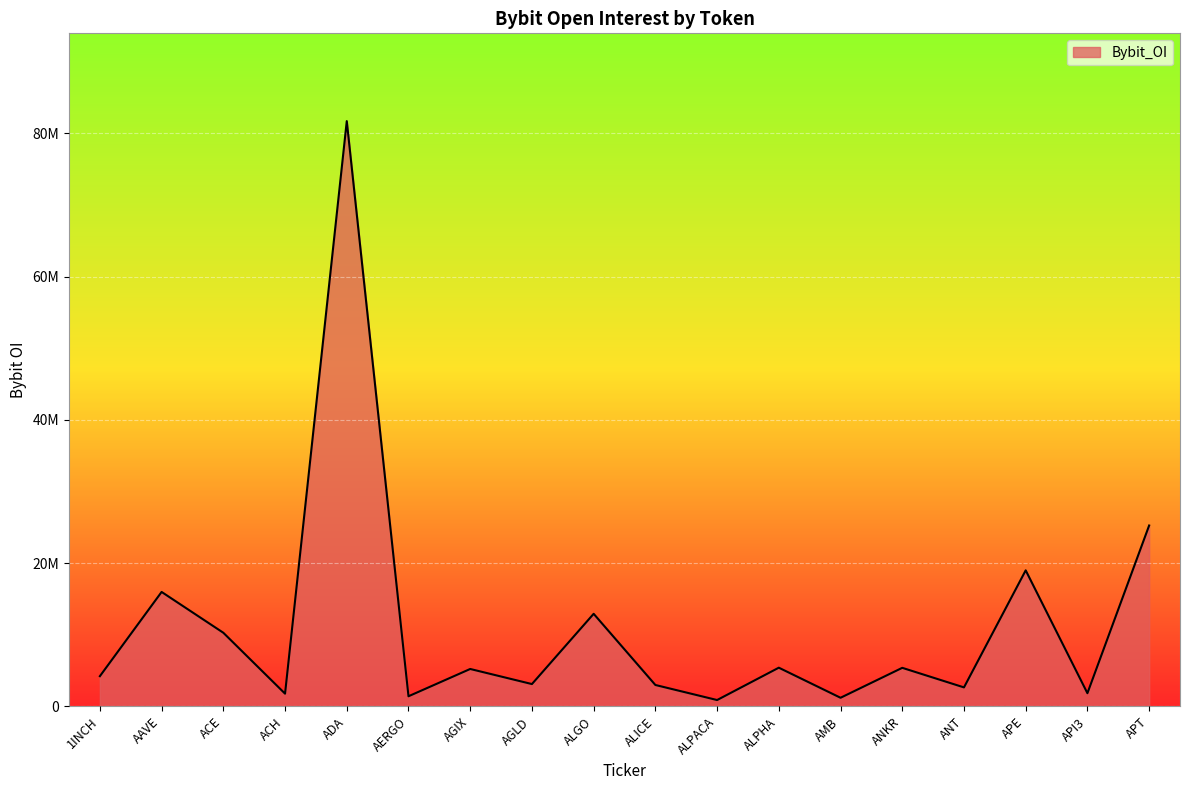

Where is the first local maximum?

AAVE